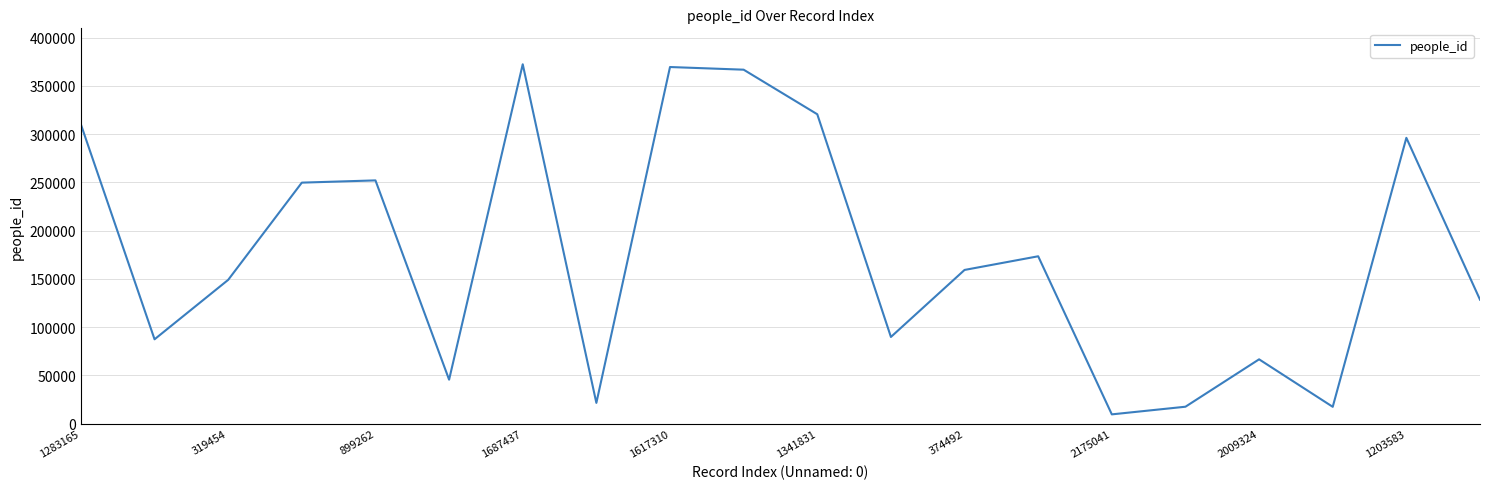

What is the smallest value displayed?

9640